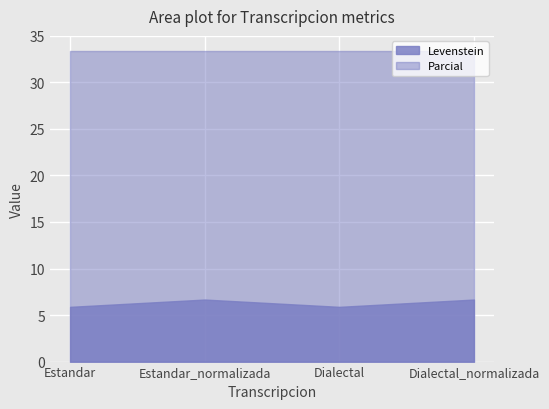

What is the sum of the values at Dialectal_normalizada and Estandar?

12.5